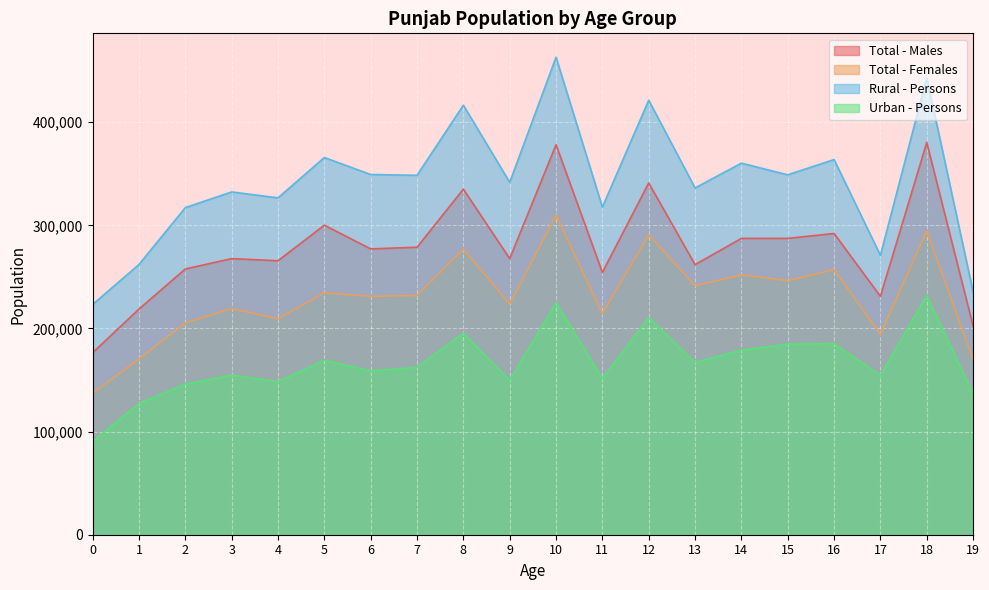

What are all the series names shown in the legend?

Total - Males, Total - Females, Rural - Persons, Urban - Persons